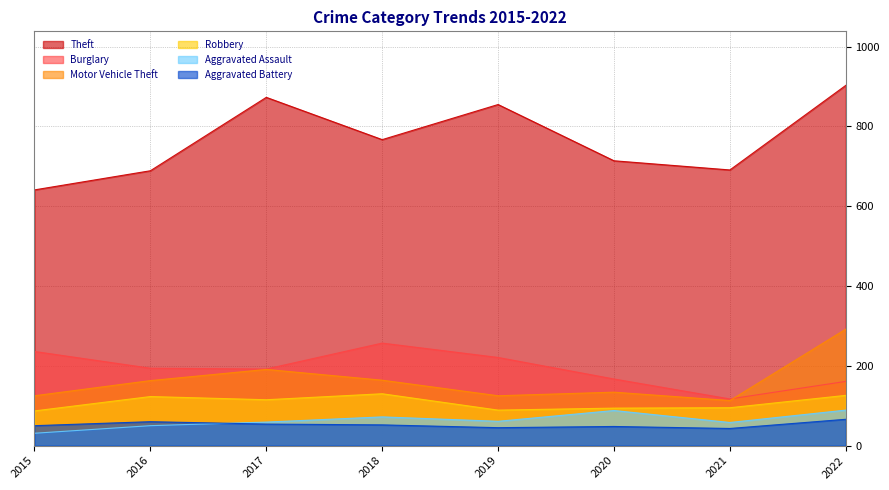

The value of Burglary at 2022 is 60. True or false?

False